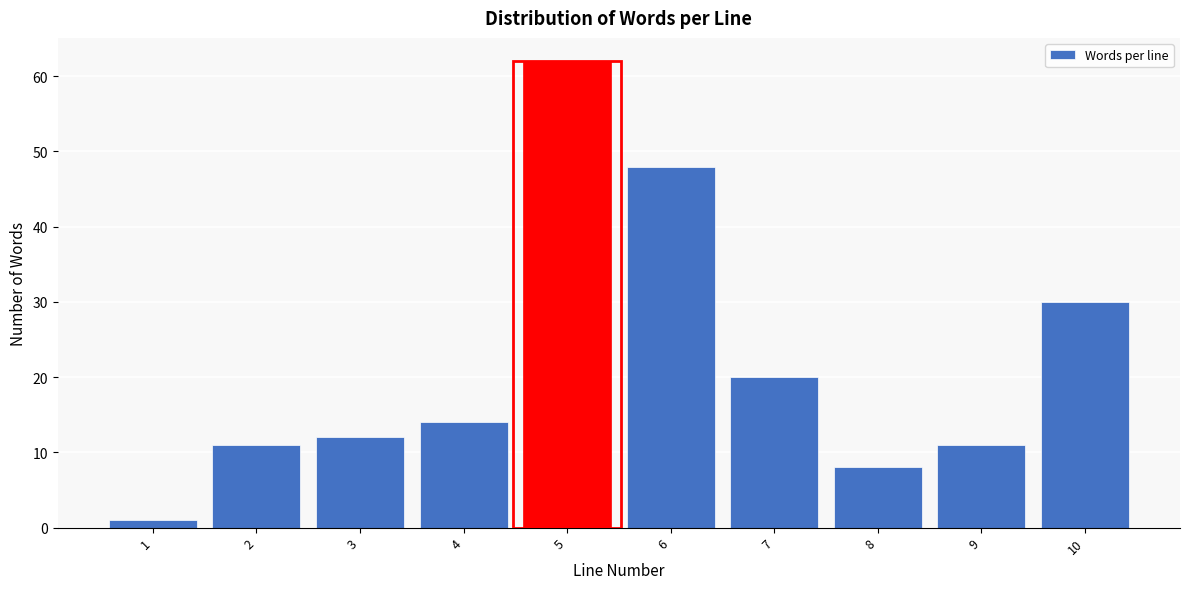

Reading left to right, extract all data points from this chart.

1=1	2=11	3=12	4=14	5=62	6=48	7=20	8=8	9=11	10=30